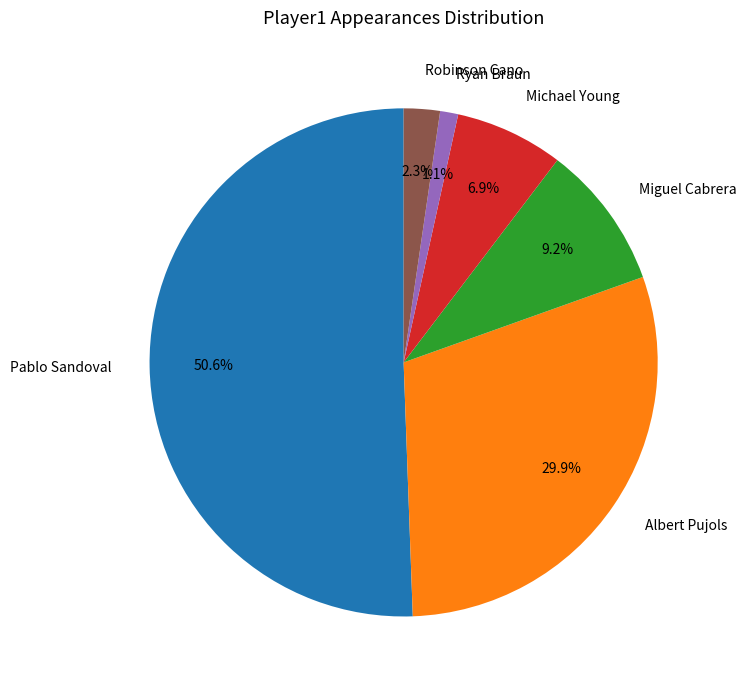

What percentage is the Robinson Cano slice, to the nearest percent?

2%